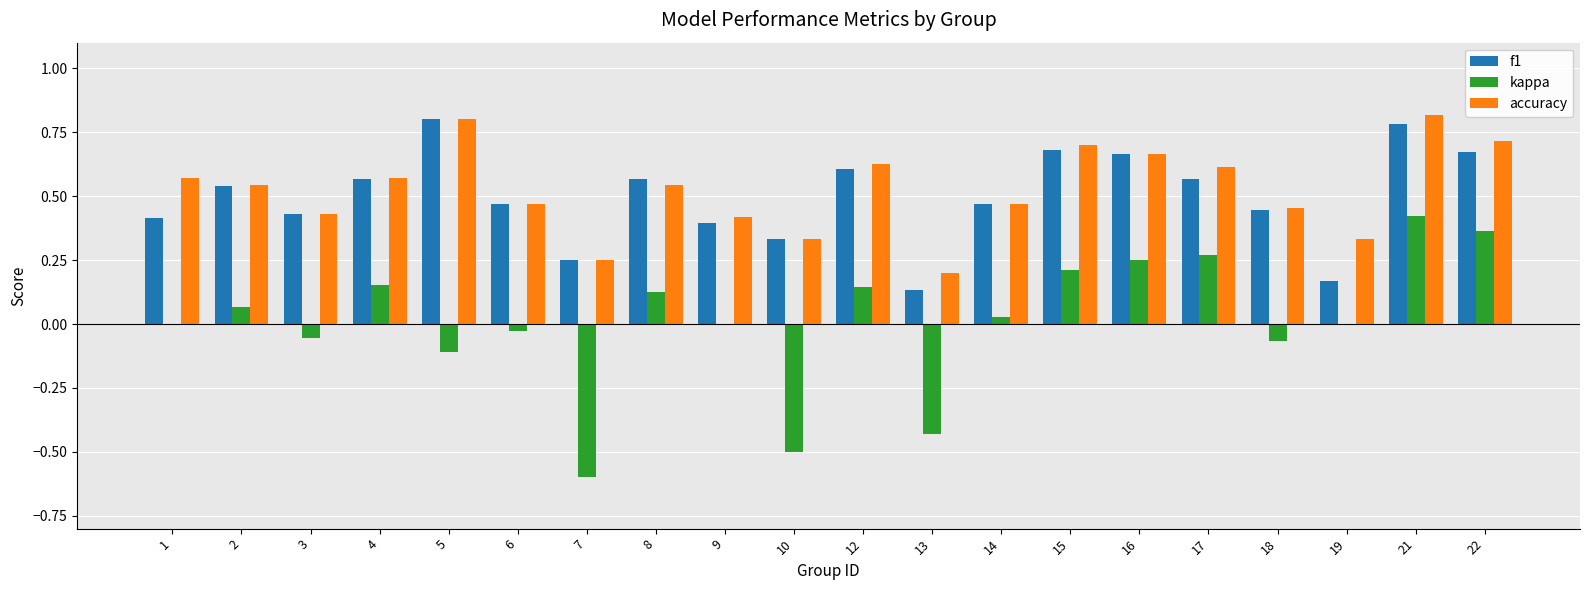

At which label does kappa reach its peak?

21